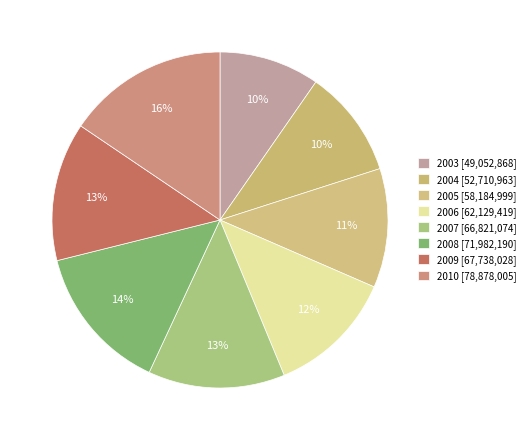

True or false: 2005 accounts for 11% of the total.

True